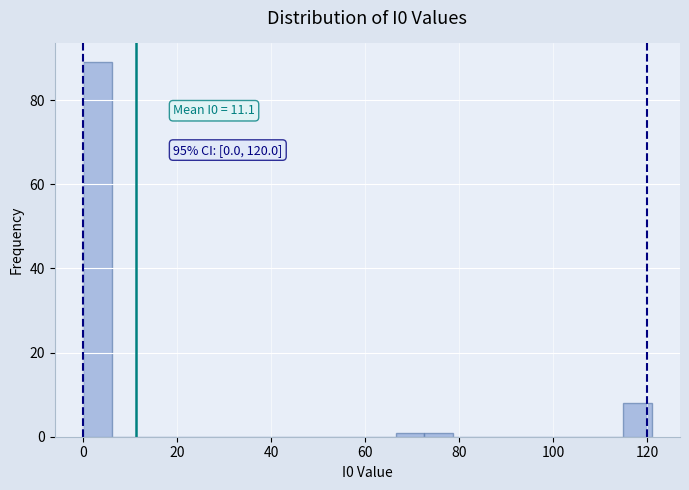

Around what value on the x-axis is the tallest bar? Give the approximate position of its centre, as read against the axis.

4